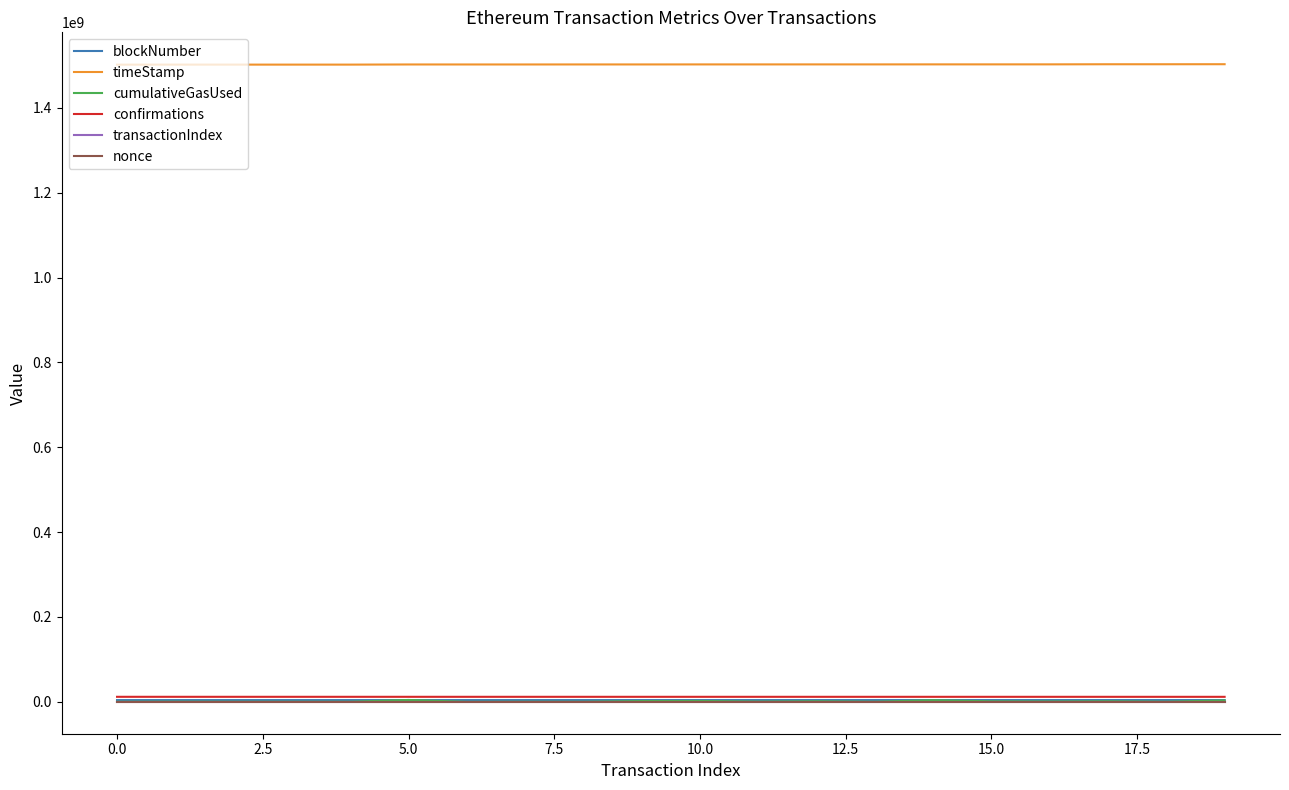

True or false: timeStamp and blockNumber cross at least once.

False